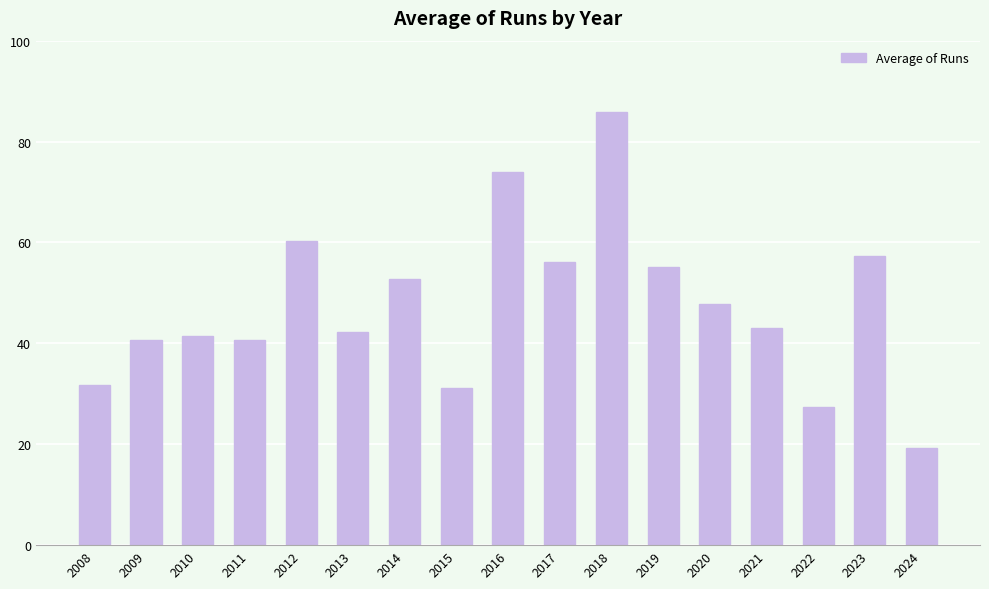

What is the ratio of the value at 2022 to the value at 2010?

0.7